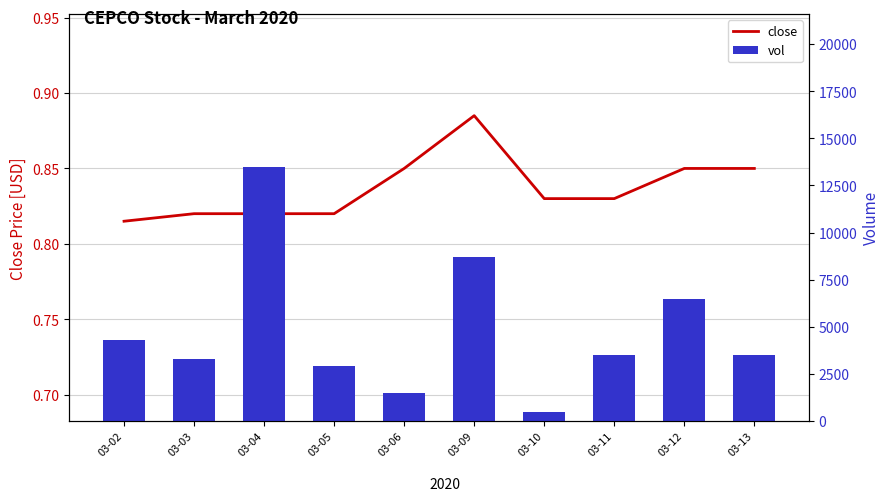

Reading left to right, list all the values displayed in this chart.

close: 03-02=0.8	03-03=0.8	03-04=0.8	03-05=0.8	03-06=0.8	03-09=0.9	03-10=0.8	03-11=0.8	03-12=0.8	03-13=0.8
vol: 03-02=4300.0	03-03=3300.0	03-04=13500.0	03-05=2900.0	03-06=1500.0	03-09=8700.0	03-10=500.0	03-11=3500.0	03-12=6500.0	03-13=3500.0